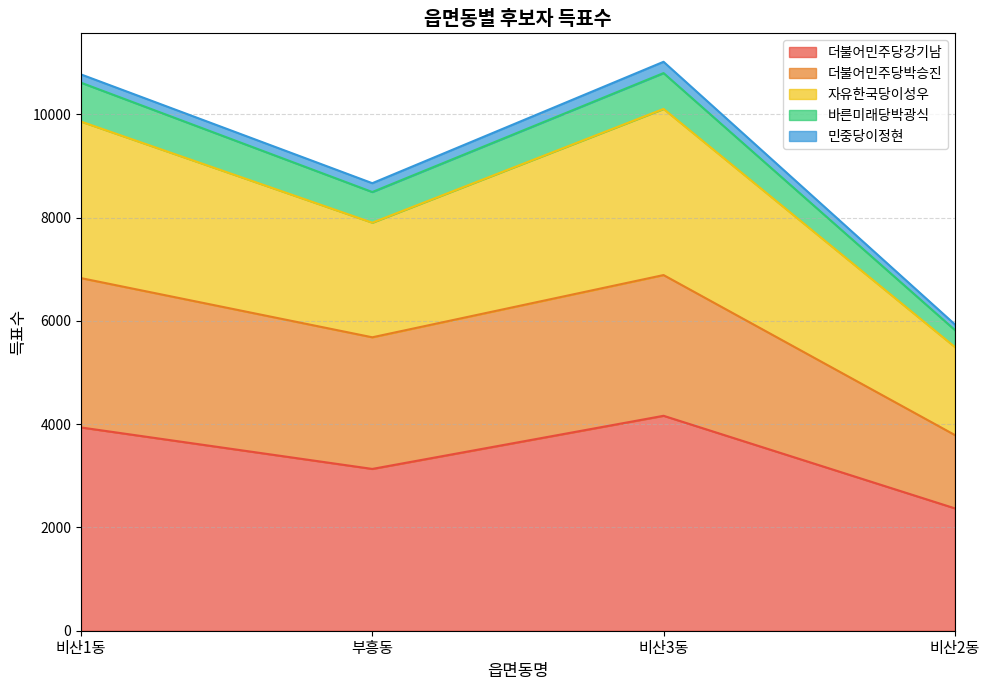

True or false: 바른미래당박광식 has more than 2 interior local peaks.

False